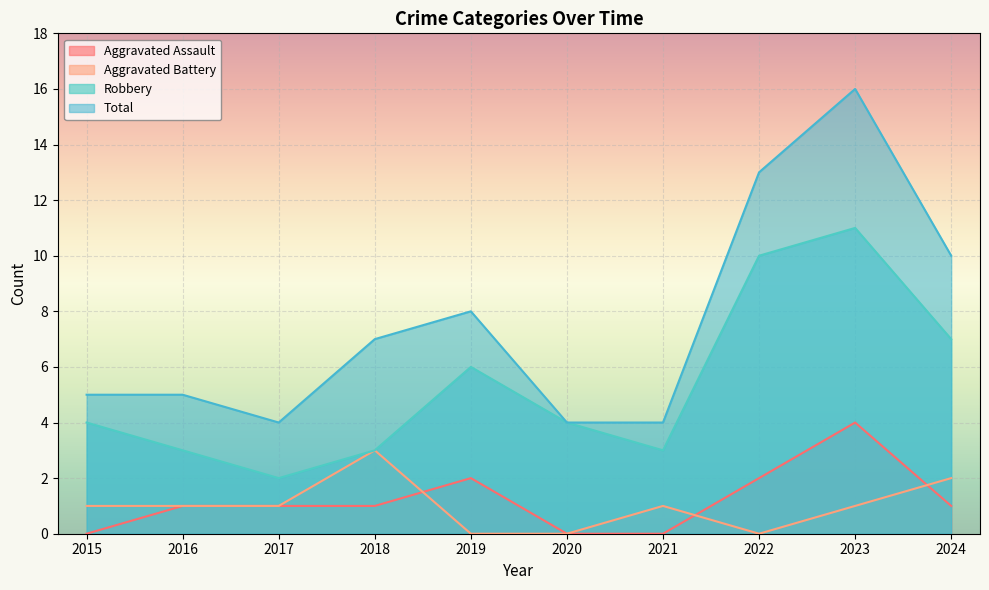

Is it true that Robbery equals 6 at 2019?

True